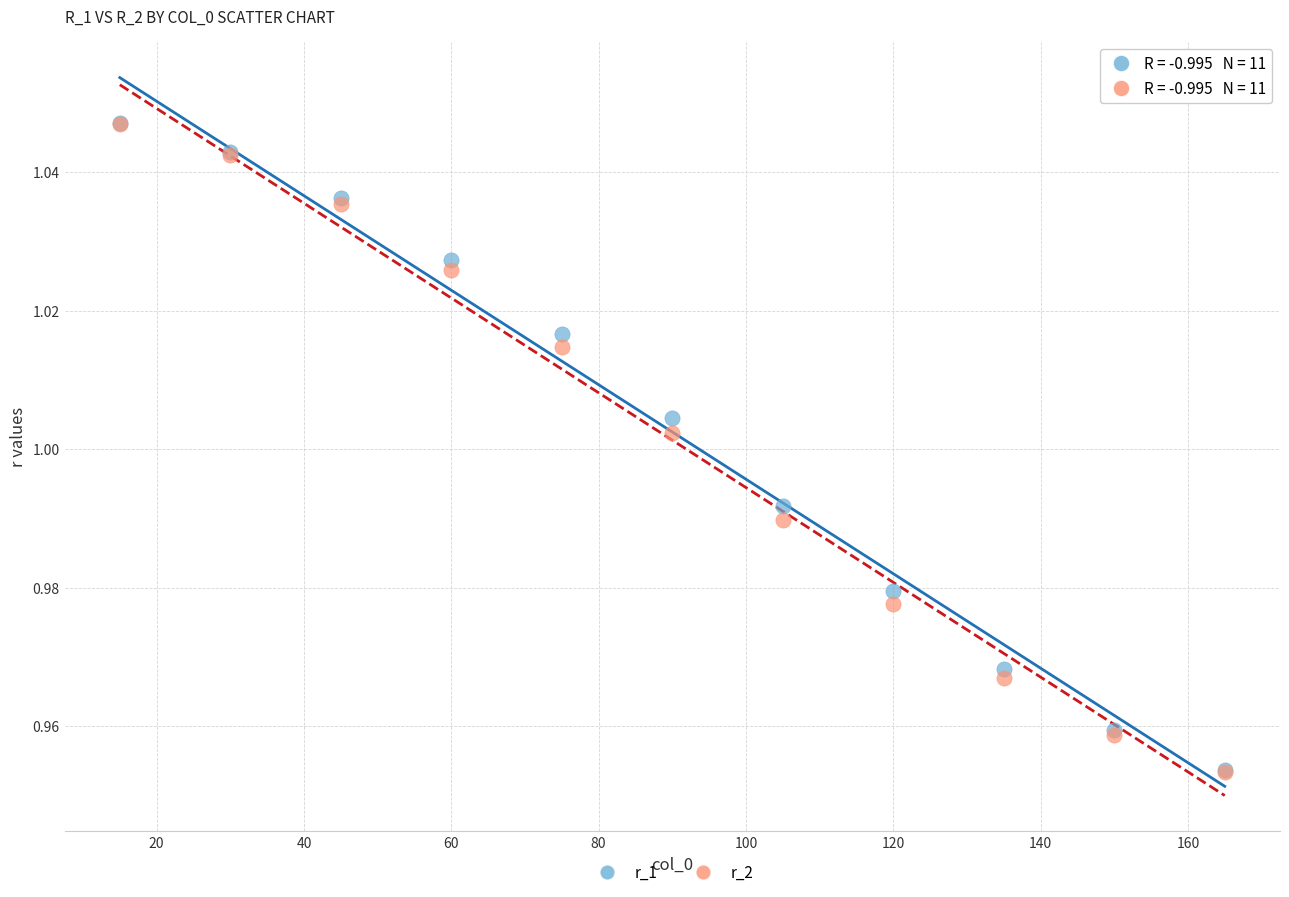

What are all the series names shown in the legend?

r_1, r_2